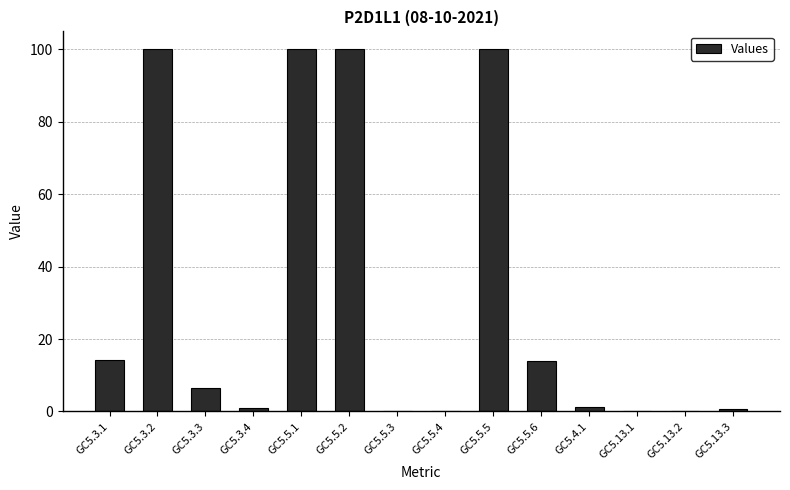

What is the sum of all values?

437.5